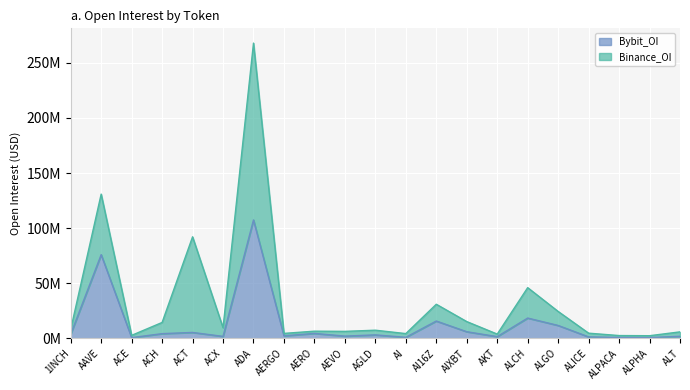

Where is the first local minimum?

ACE